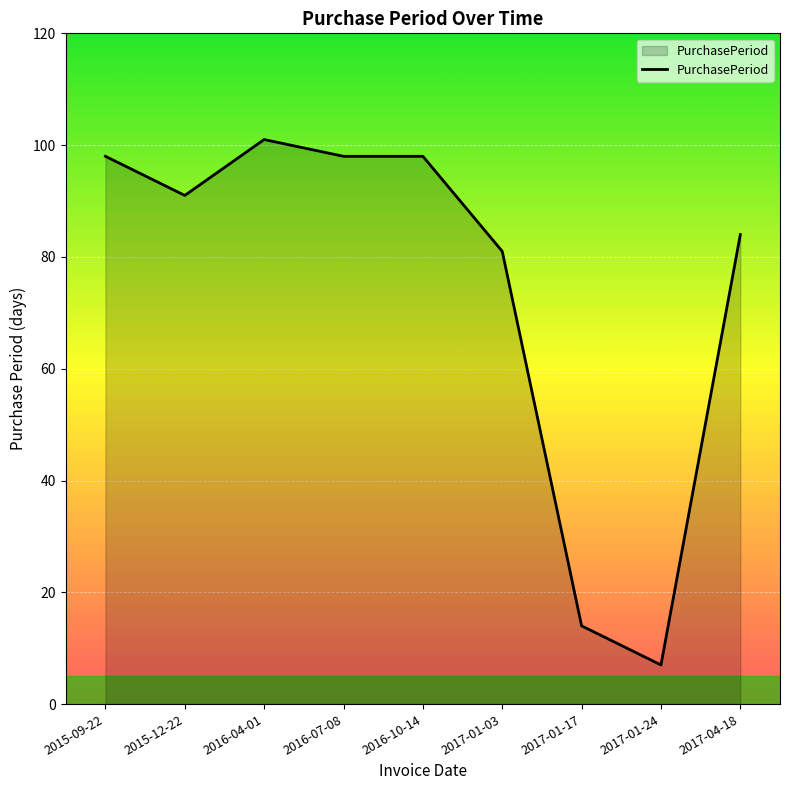

The value at 2017-04-18 is 84. True or false?

True